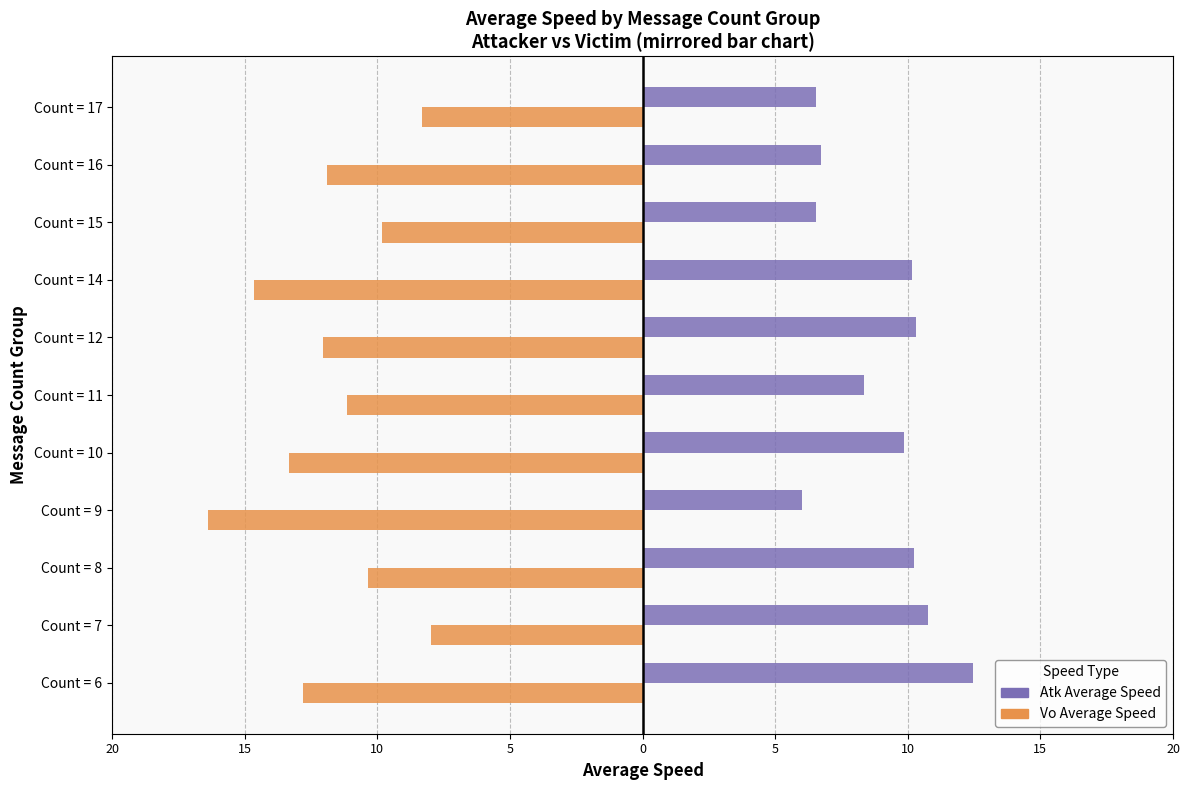

What are all the series names shown in the legend?

Atk Average Speed, Vo Average Speed